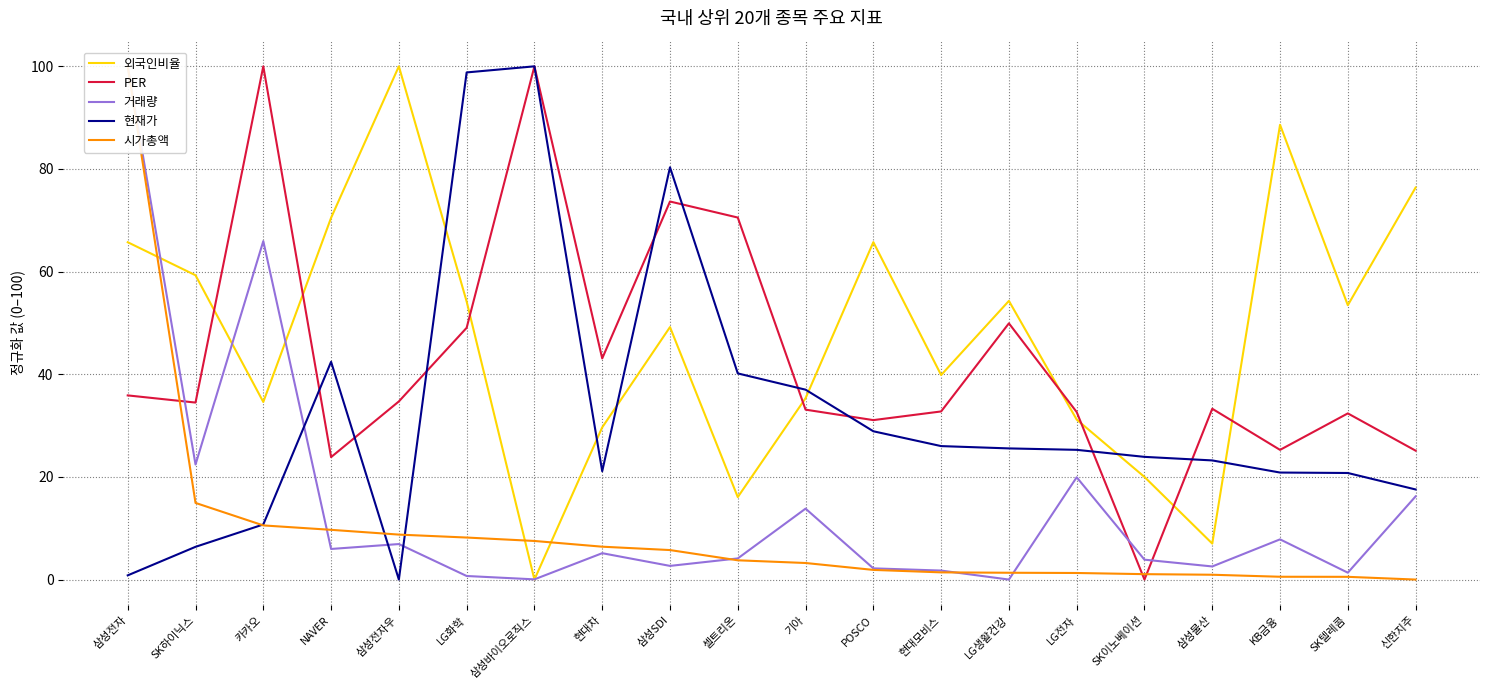

Where do PER and 시가총액 first cross each other?

삼성전자 and SK하이닉스